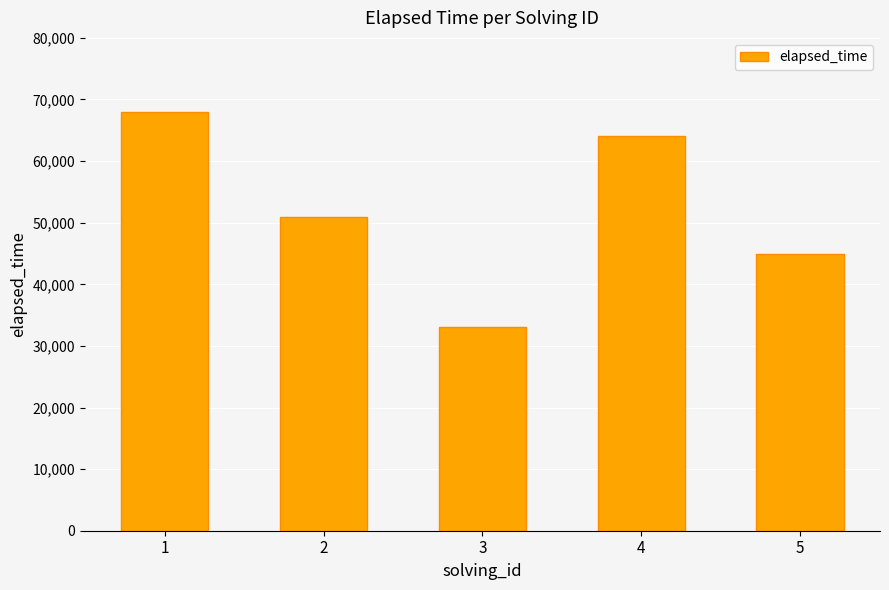

What is the sum of the values at 4 and 3?

97000